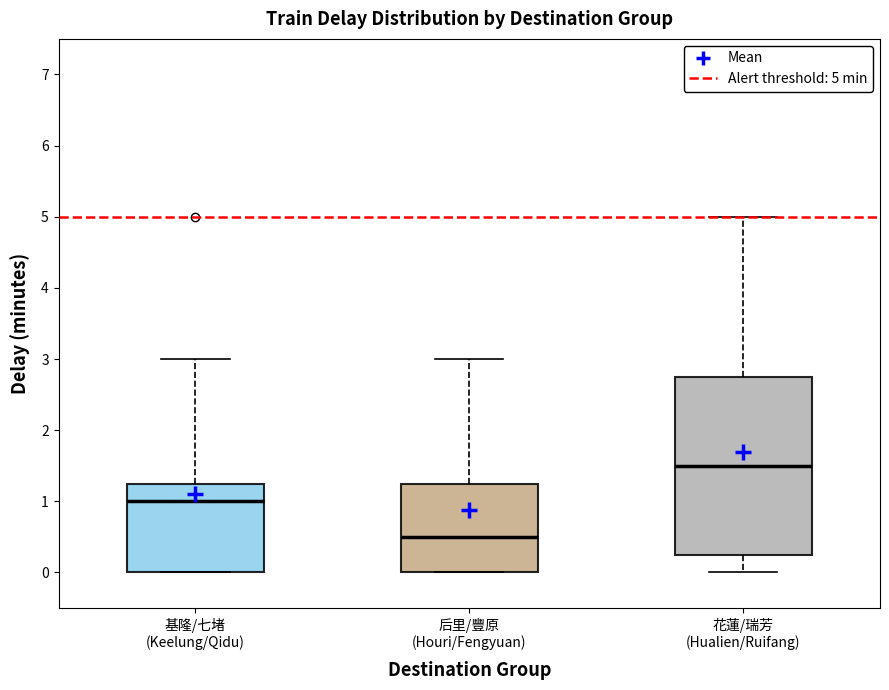

Reading left to right, transcribe this box plot: for each box, give where its median line is, the range the box spans, and where its two whiskers end, as read against the y-axis. The values are not printed on the chart, so give them approximately, as read against the axis.

基隆/七堵 (Keelung/Qidu): median 1.0, box 0.0 to 1.3, whiskers 0.0 to 3.0
后里/豐原 (Houri/Fengyuan): median 0.5, box 0.0 to 1.3, whiskers 0.0 to 3.0
花蓮/瑞芳 (Hualien/Ruifang): median 1.5, box 0.3 to 2.8, whiskers 0.0 to 5.0